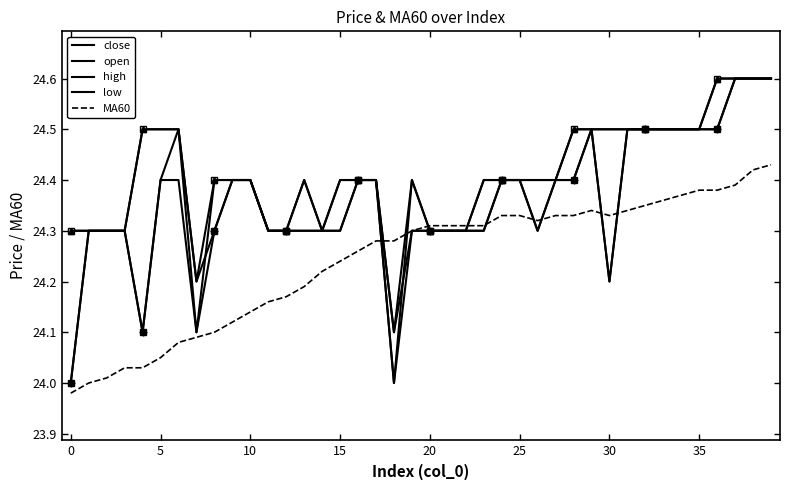

Rank the series at 30 from lowest to highest value.

MA60, close, low, open, high